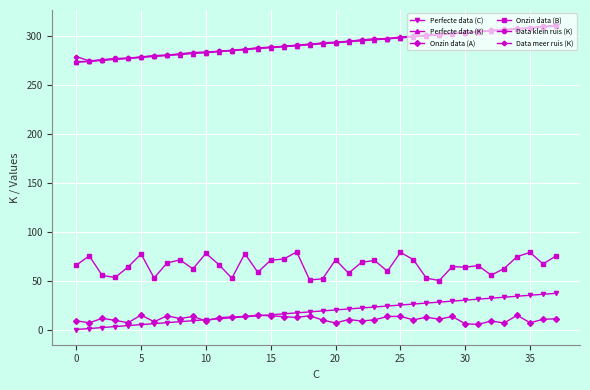

True or false: Onzin data (A) and Onzin data (B) cross at least once.

False